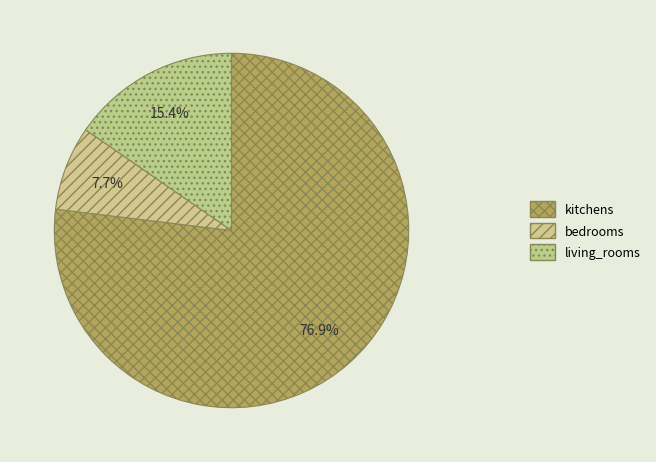

True or false: kitchens accounts for 80% of the total.

False